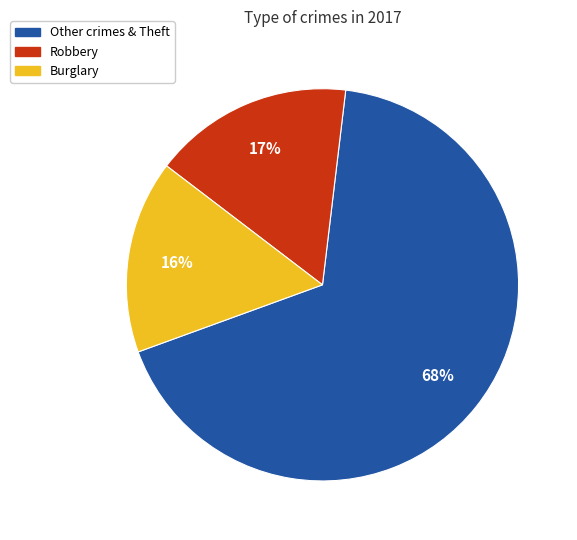

Does any single category account for the majority?

Yes